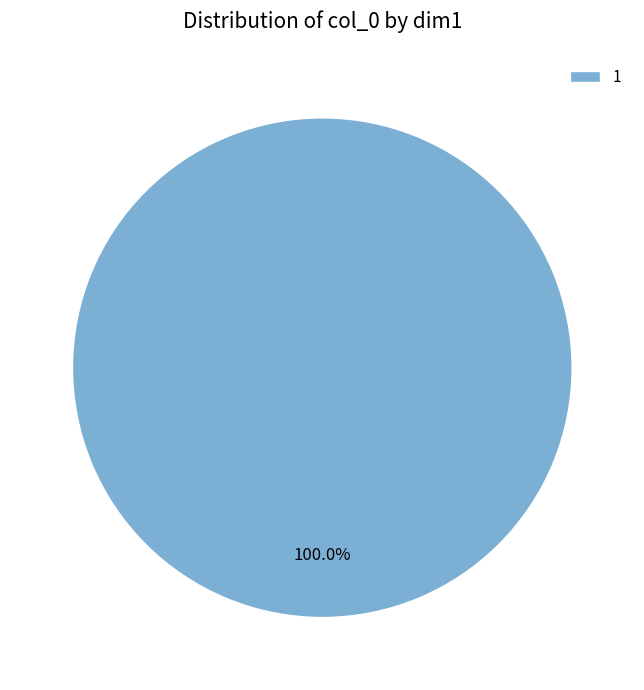

Which slice represents more than half of the pie?

1